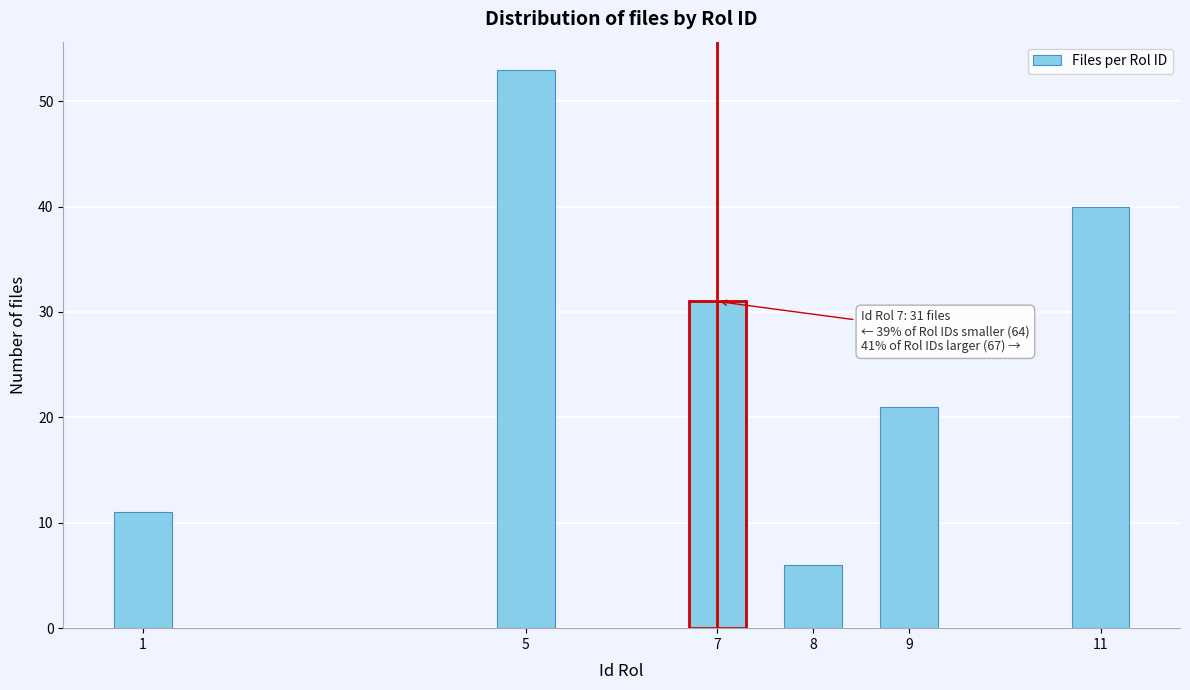

Reading left to right, list all the values displayed in this chart.

1=11	5=53	7=31	8=6	9=21	11=40